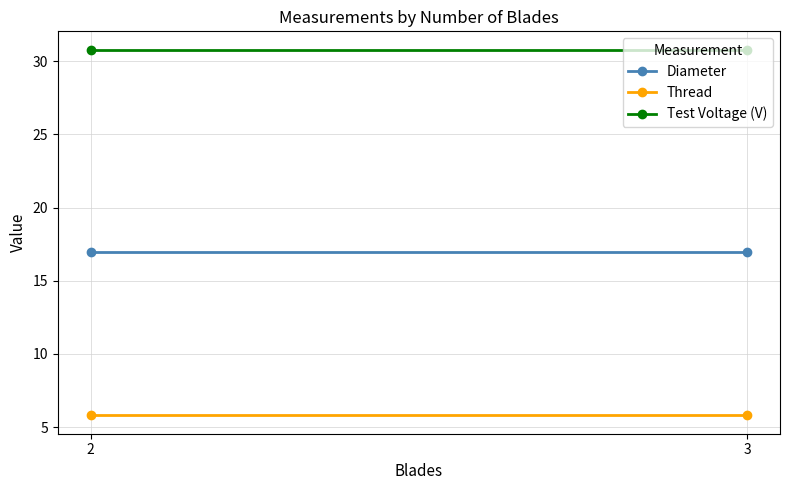

Which series changed the most between 2 and 3?

Diameter